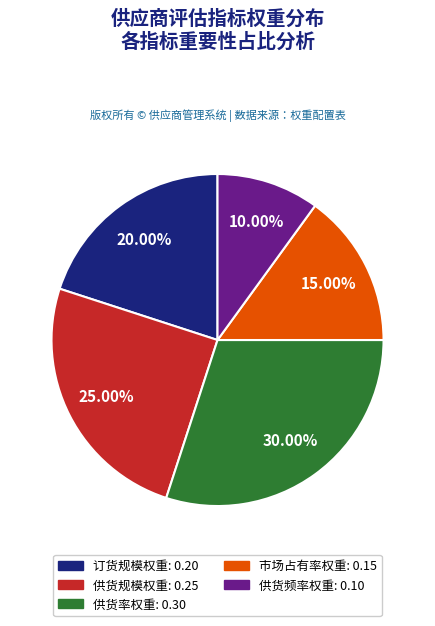

How many segments does this pie chart have?

5